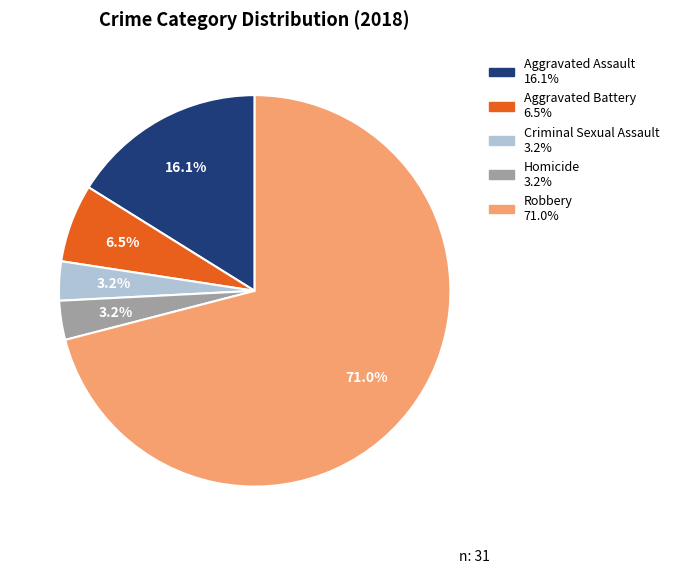

The Robbery slice represents 77% of the pie. True or false?

False